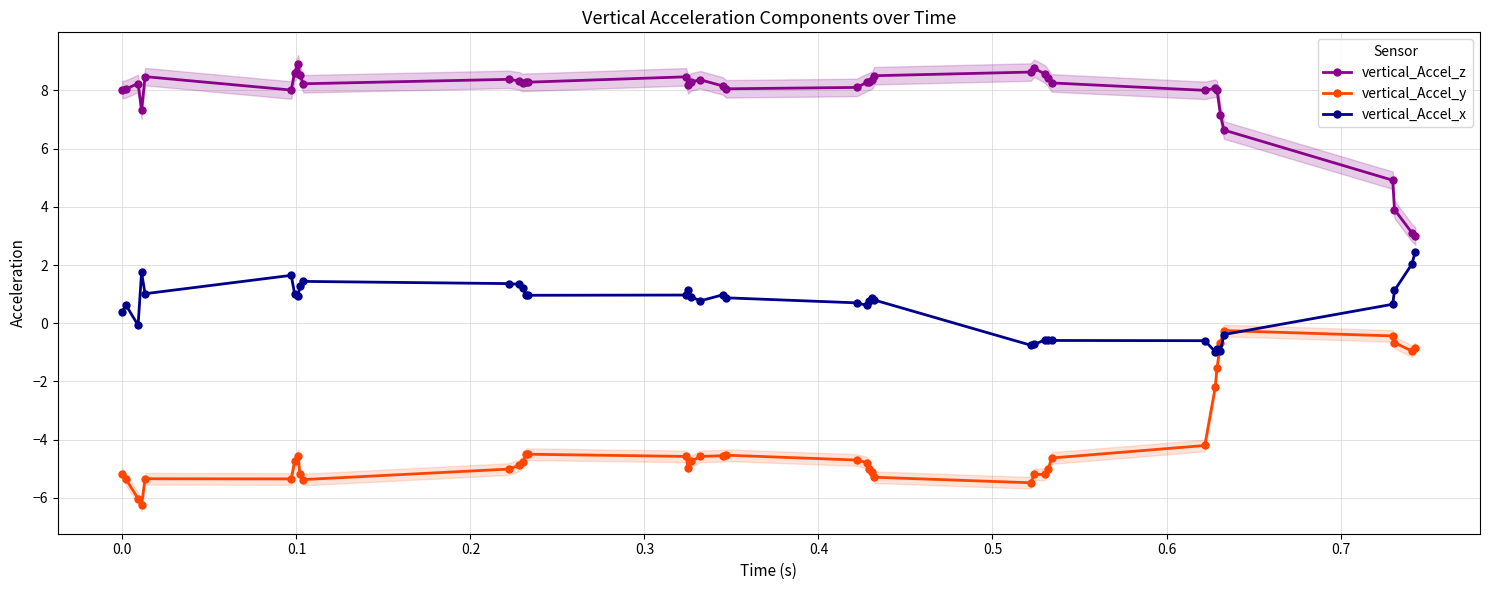

What is the smallest value displayed?

-6.2